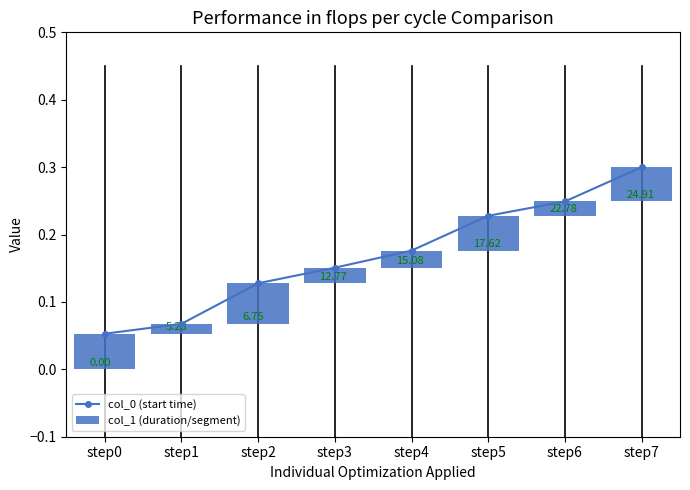

What is the maximum value for col_0 (start time)?

0.3